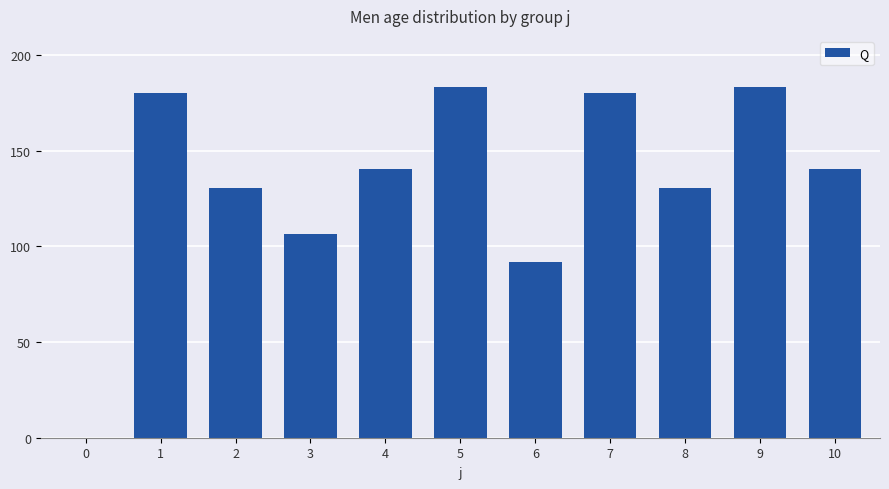

Which has a higher value, 2 or 3?

2